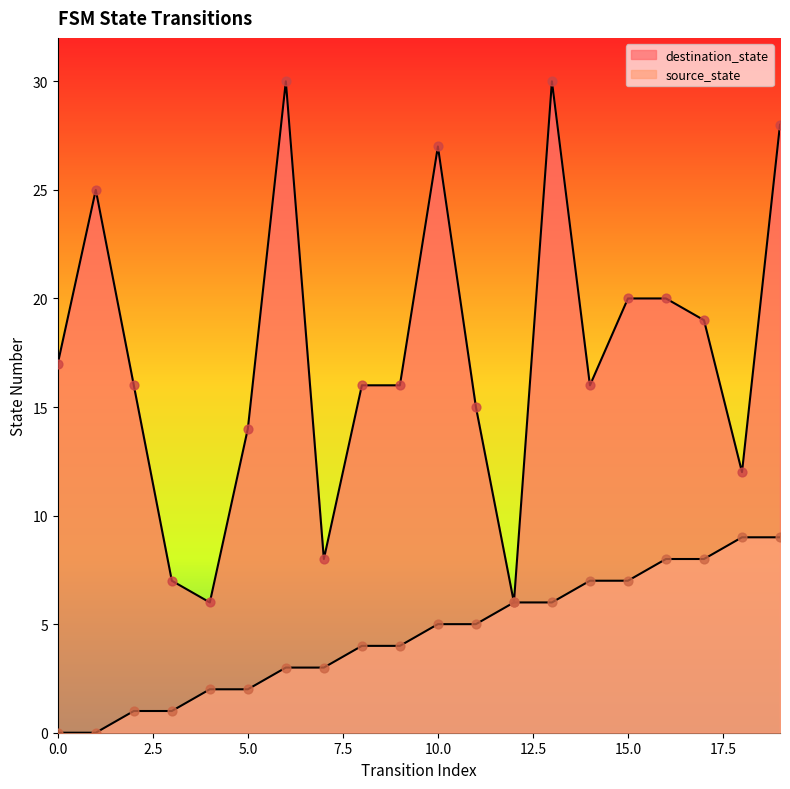

Which series has the largest Y range (max minus min)?

destination_state